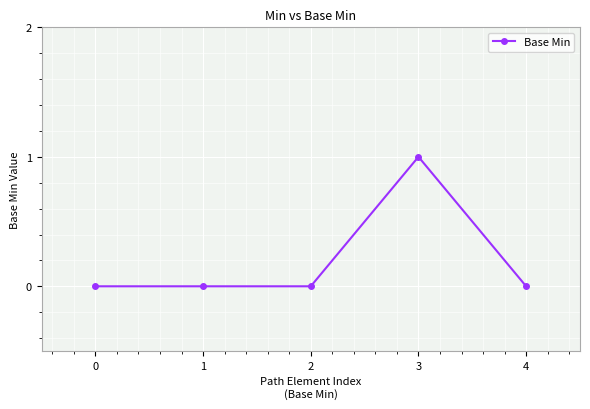

Reading right to left, extract all data points from this chart.

4=0	3=1	2=0	1=0	0=0